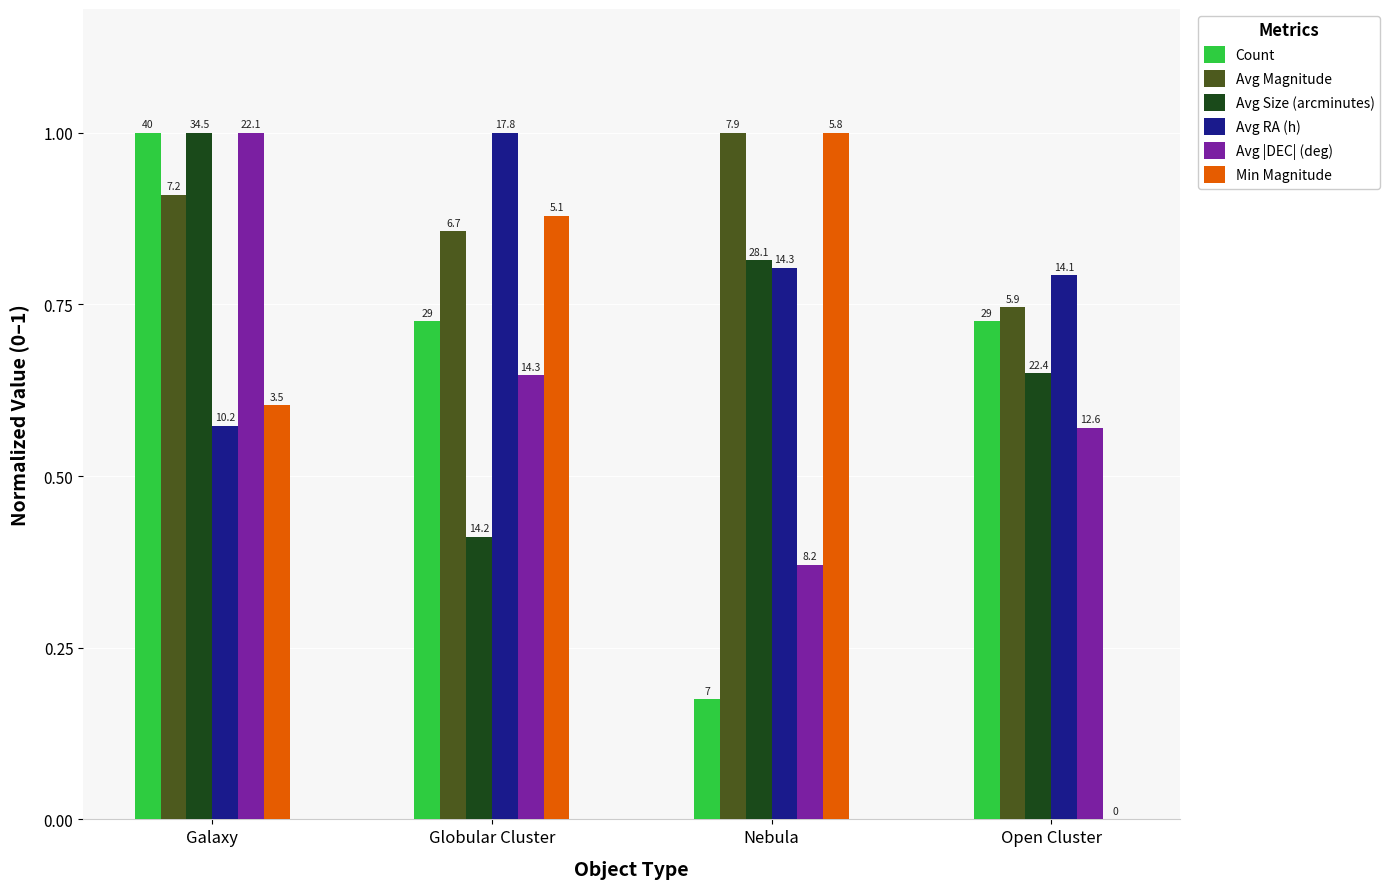

What is the value of the Avg RA (h) bar at the 3rd from the left?

0.8